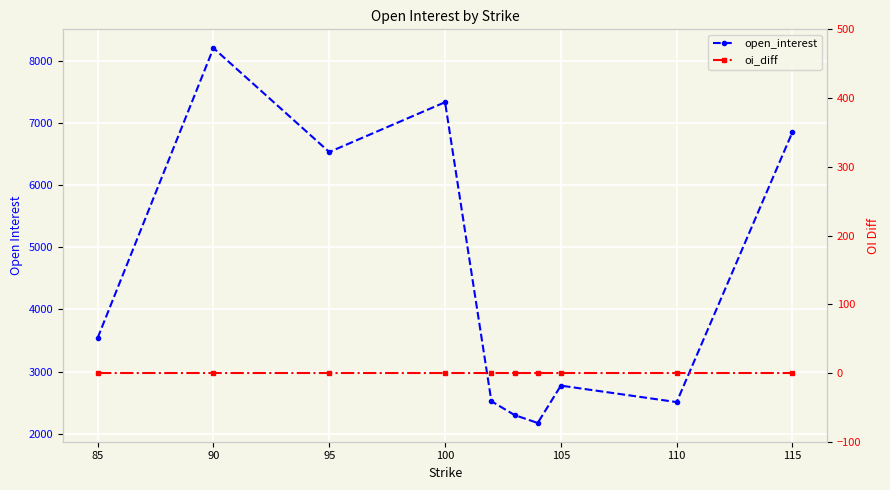

True or false: open_interest has a value of 4290 at 100.

False